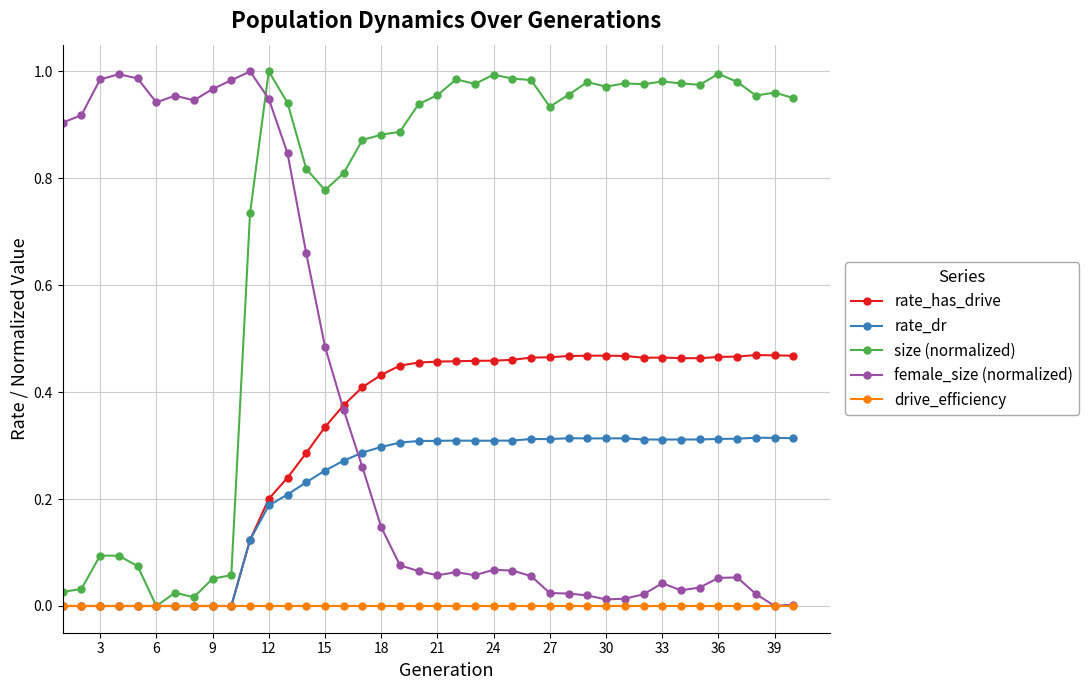

True or false: rate_has_drive has more than 0 points higher than both neighbors.

True